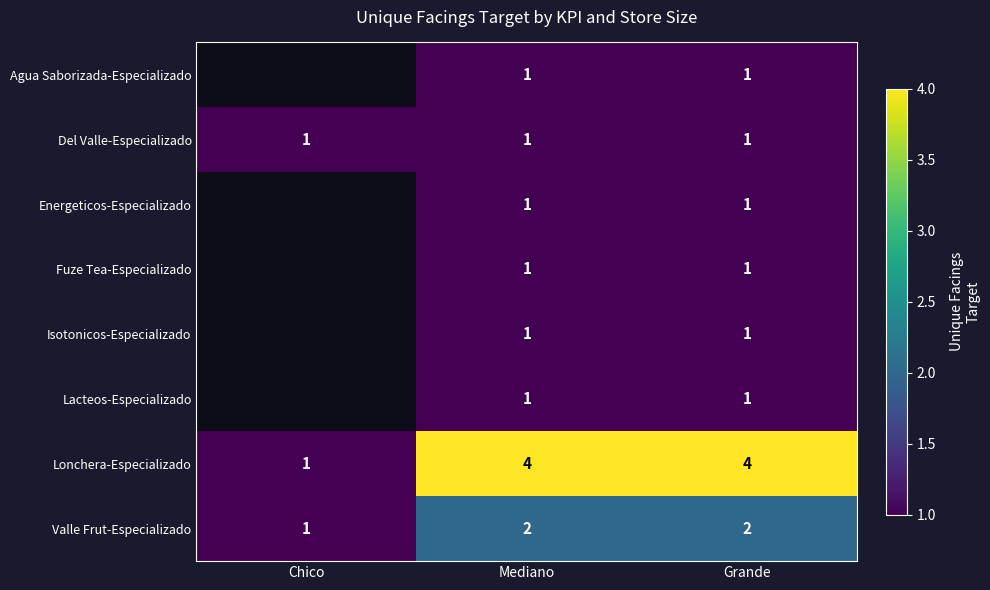

At how many categories does at least one series exceed 3?

2